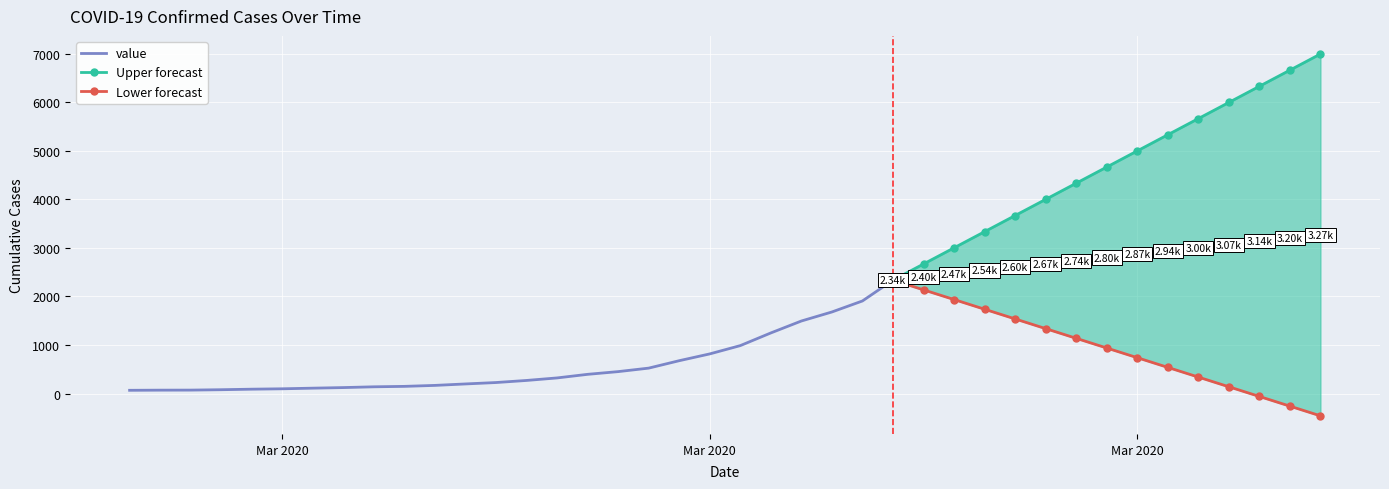

True or false: the data shows 122 at 2020-03-05.

True